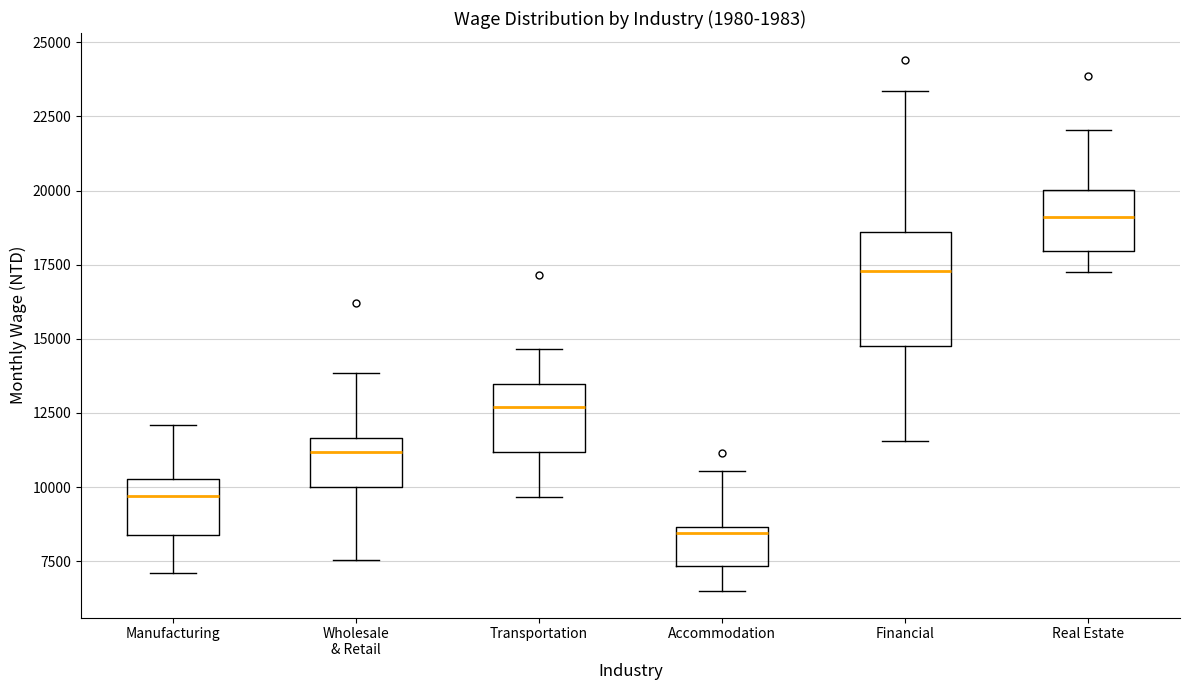

Which box's median line is the lowest?

Accommodation